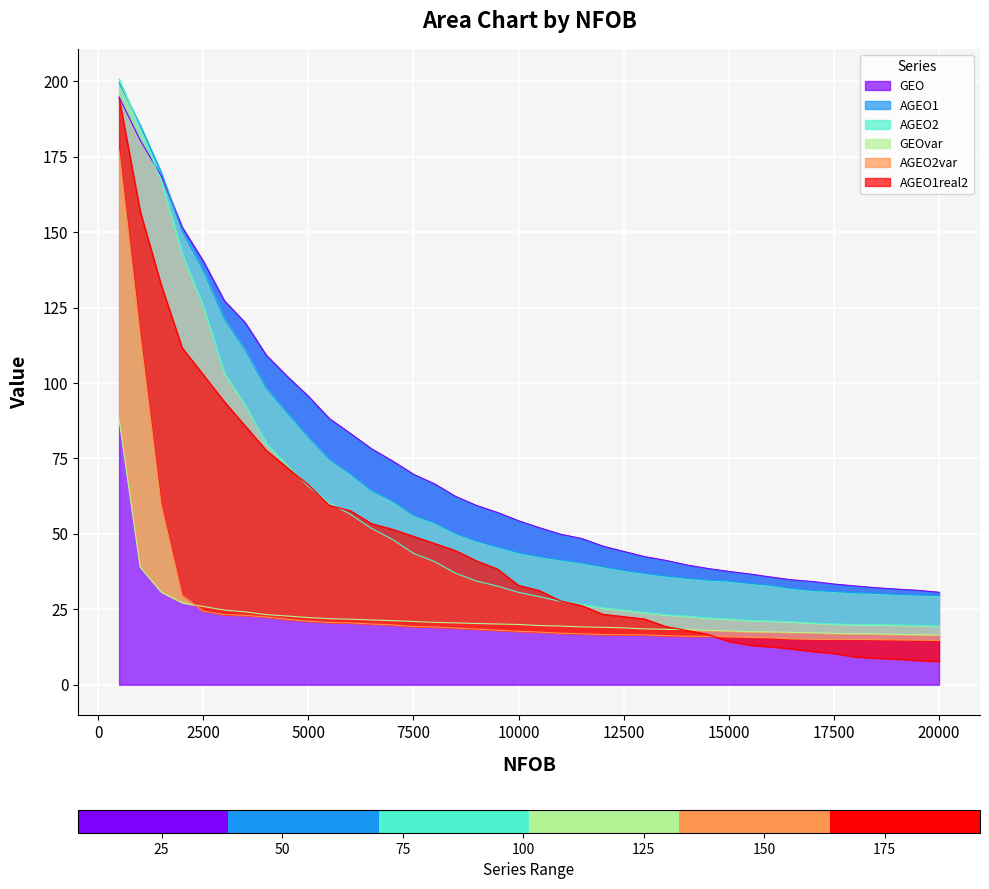

Is it true that GEO equals 91.6 at 7500?

False